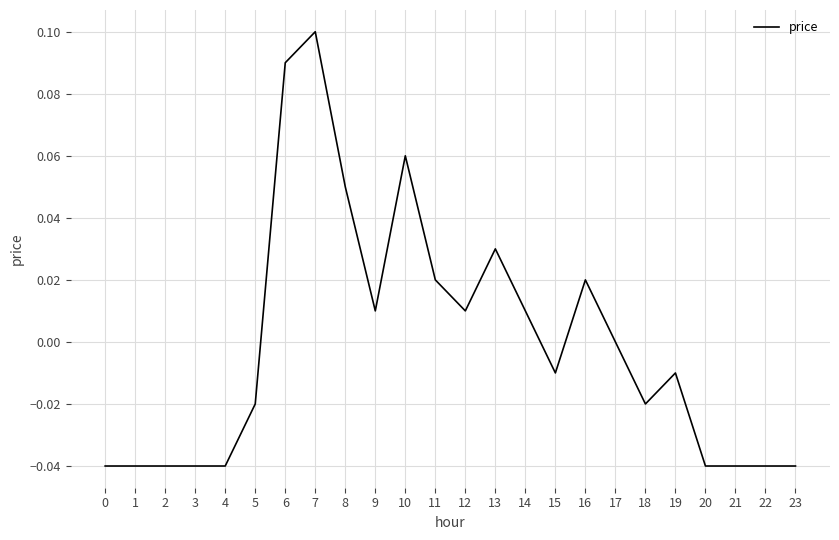

The chart shows a value of -0.0 at 2. True or false?

True